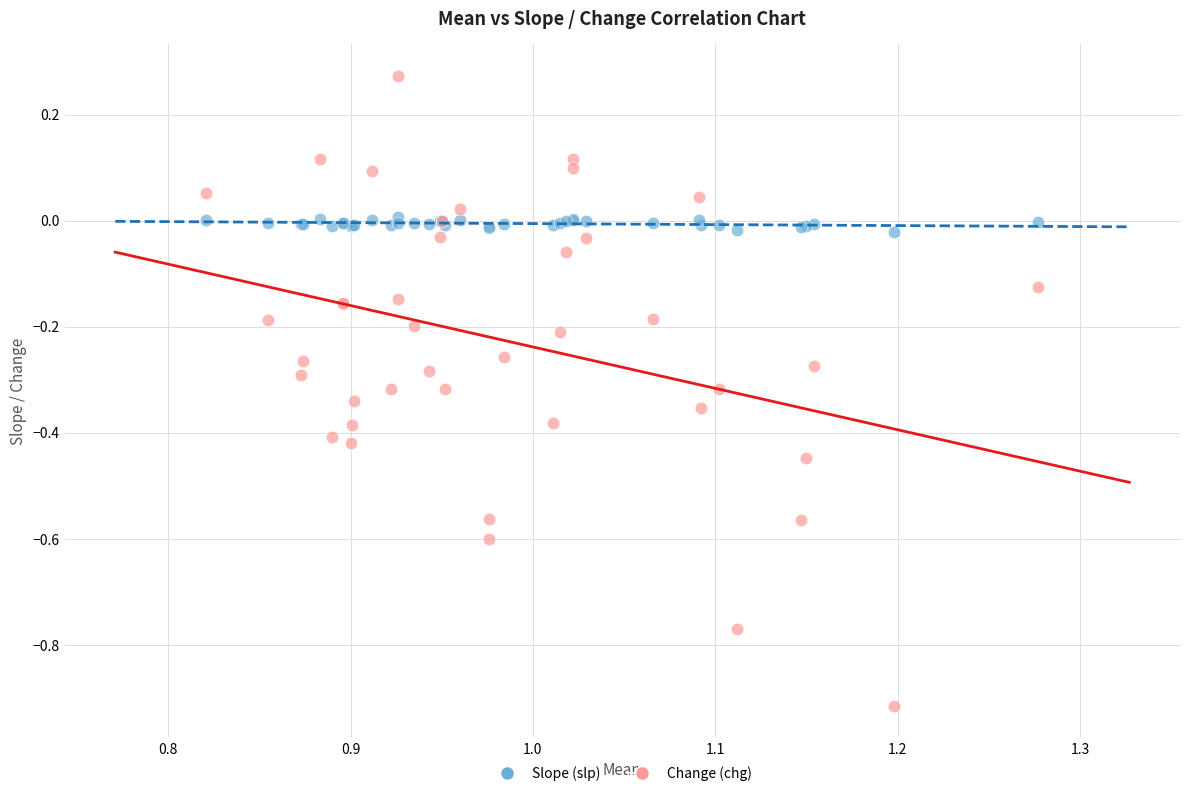

What is the X range (max minus min) for the scatter plot?

0.5